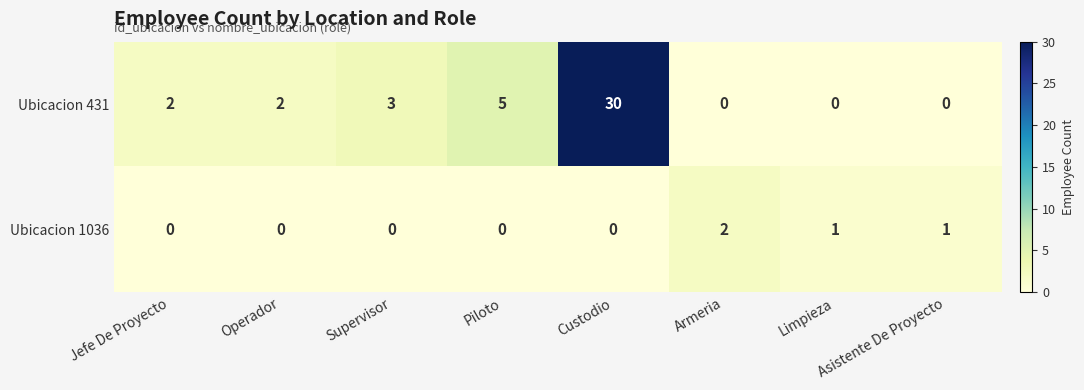

At which category does the chart reach its peak across all series?

Custodio